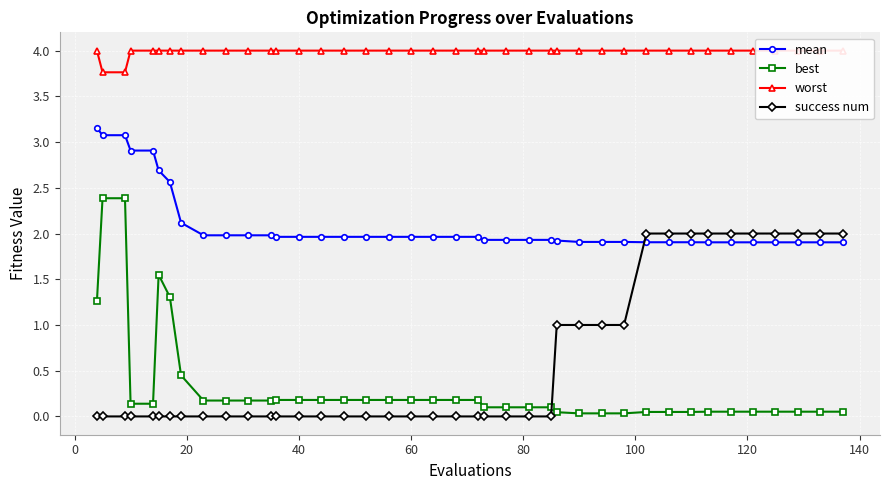

List the series in order of their peak value, highest first.

worst, mean, best, success num